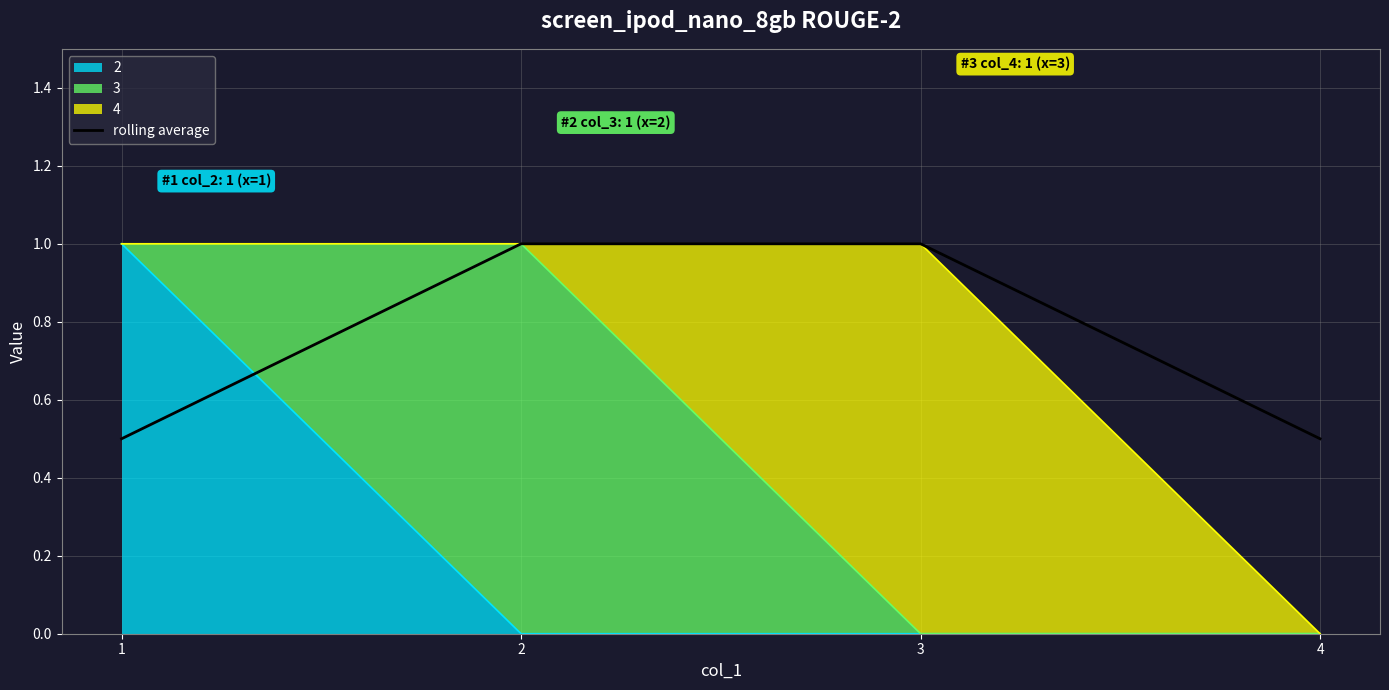

What is the greatest value displayed?

1.0